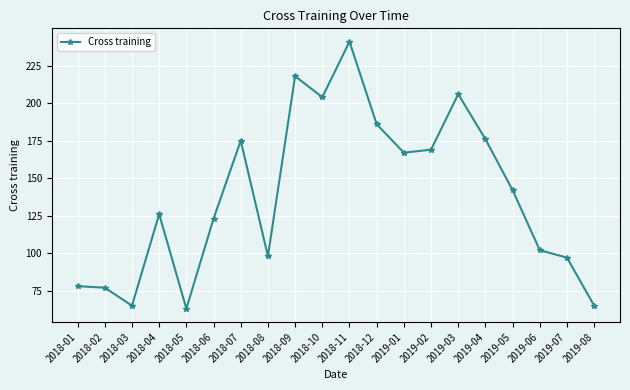

True or false: the data has more than 2 interior local peaks.

True